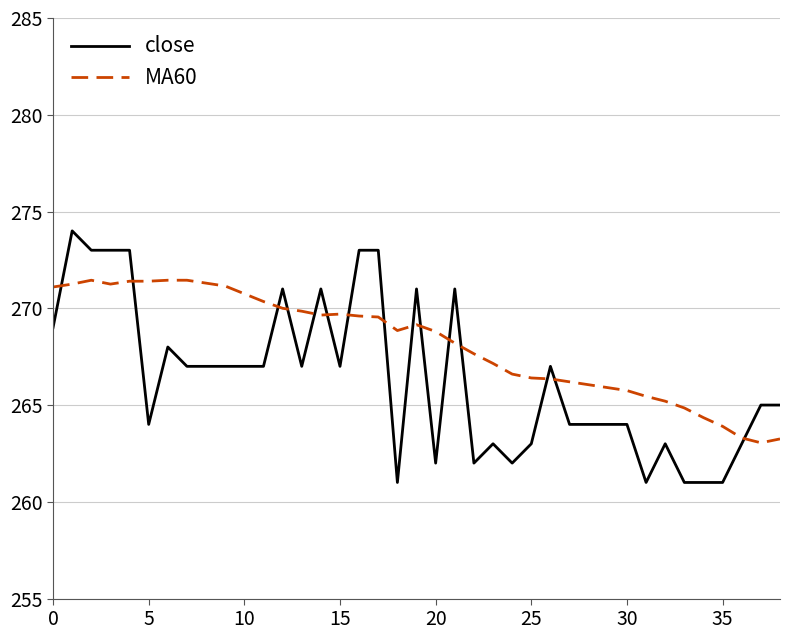

What is the difference between the second highest and second lowest values in the close series?

12.0